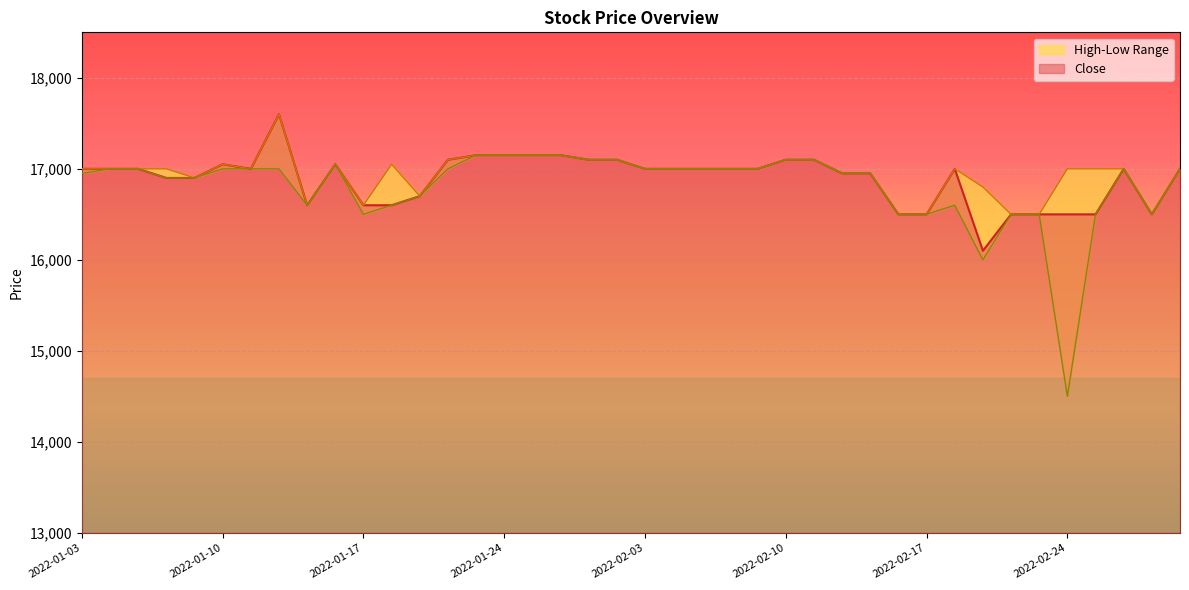

Reading left to right, what are all the values shown in this chart?

Close: 17000	17000	17000	16900	16900	17050	17000	17600	16600	17050	16600	16600	16700	17100	17150	17150	17150	17150	17100	17100	17000	17000	17000	17000	17000	17100	17100	16950	16950	16500	16500	17000	16100	16500	16500	16500	16500	17000	16500	17000
High: 17000	17000	17000	17000	16900	17050	17000	17600	16600	17050	16600	17050	16700	17100	17150	17150	17150	17150	17100	17100	17000	17000	17000	17000	17000	17100	17100	16950	16950	16500	16500	17000	16800	16500	16500	17000	17000	17000	16500	17000
Low: 16950	17000	17000	16900	16900	17000	17000	17000	16600	17050	16500	16600	16700	17000	17150	17150	17150	17150	17100	17100	17000	17000	17000	17000	17000	17100	17100	16950	16950	16500	16500	16600	16000	16500	16500	14500	16500	17000	16500	17000